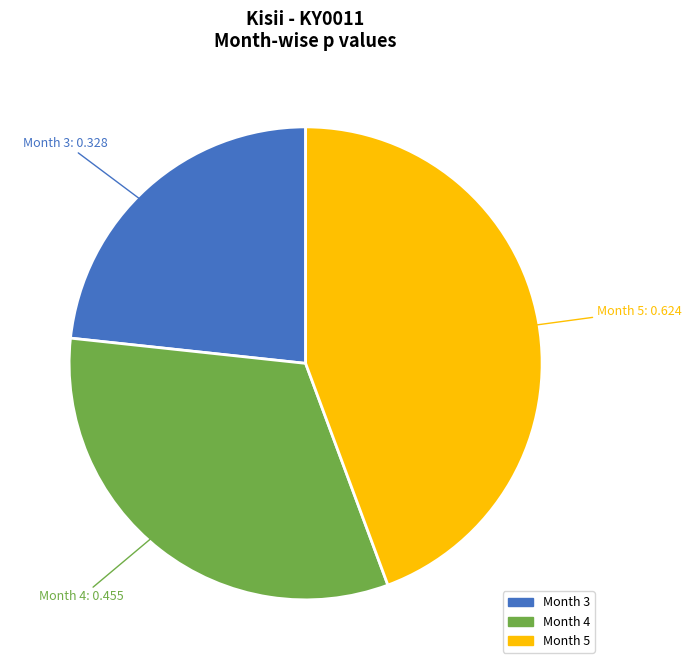

Is there a majority slice in this chart?

No